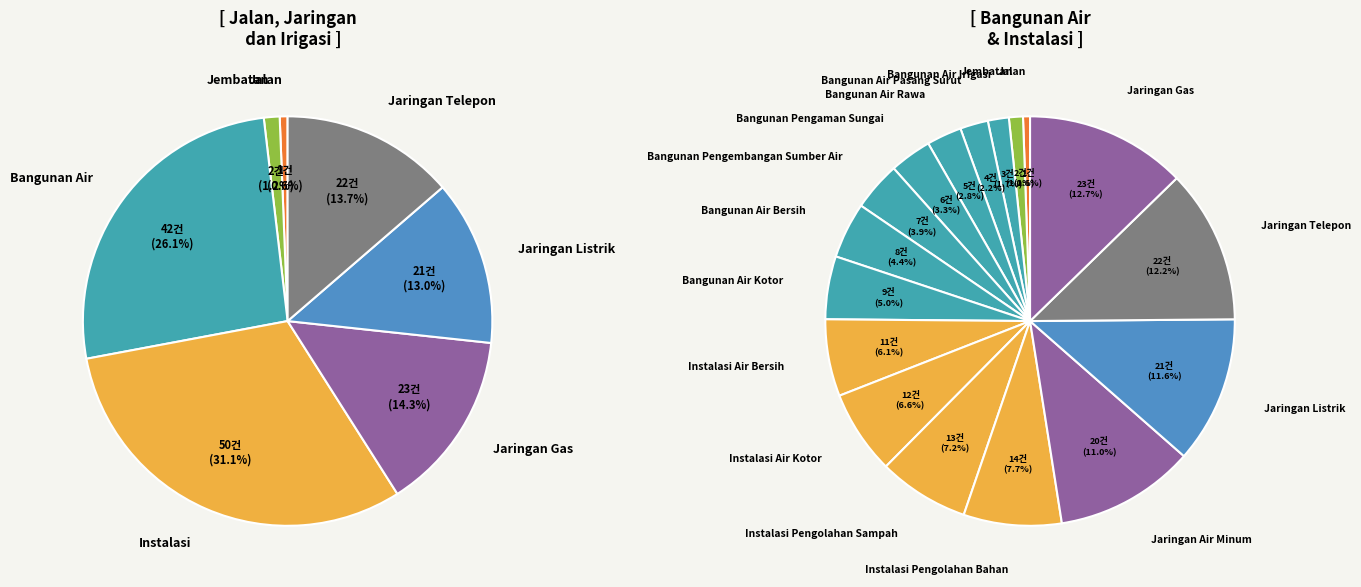

Count the number of slices in the pie.

17